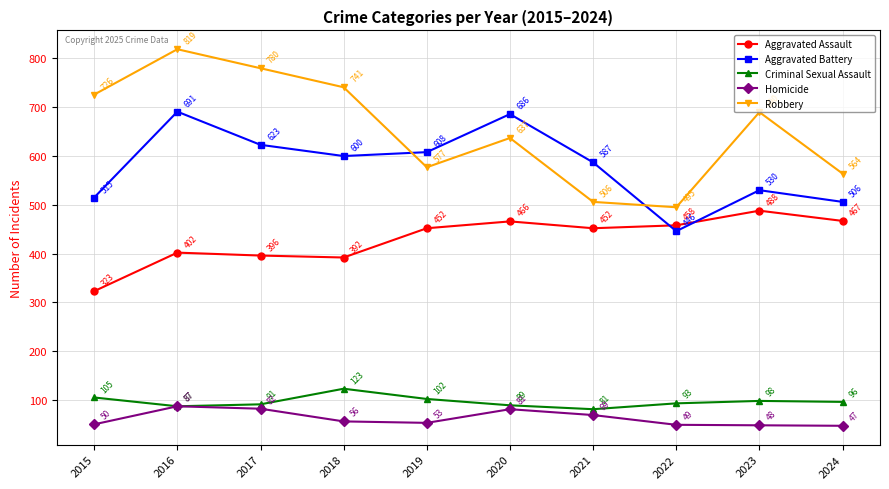

What is the minimum value shown in the chart?

47